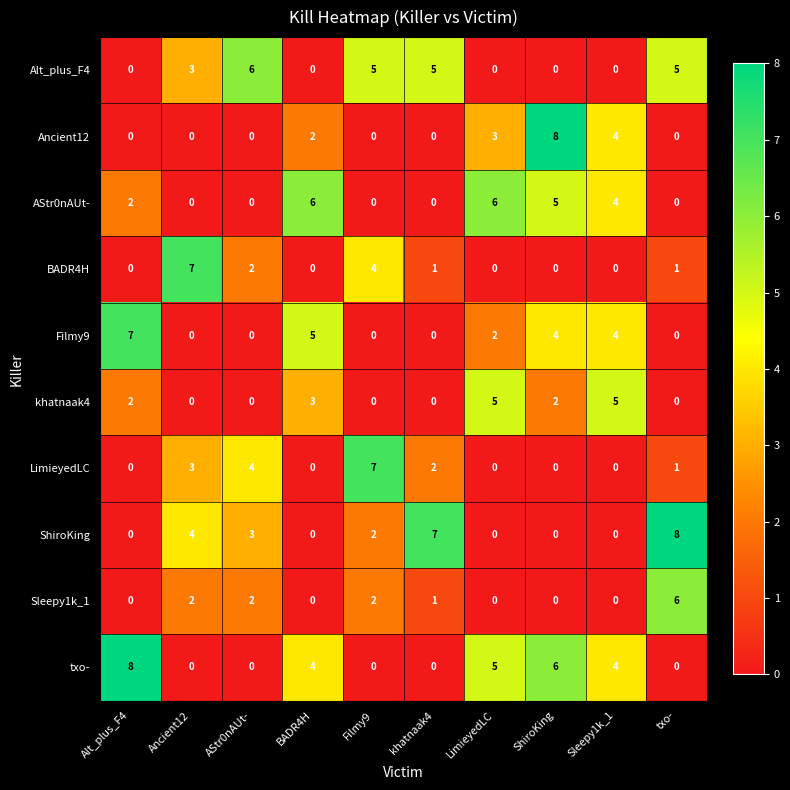

What is the total value across all series at ShiroKing?

25